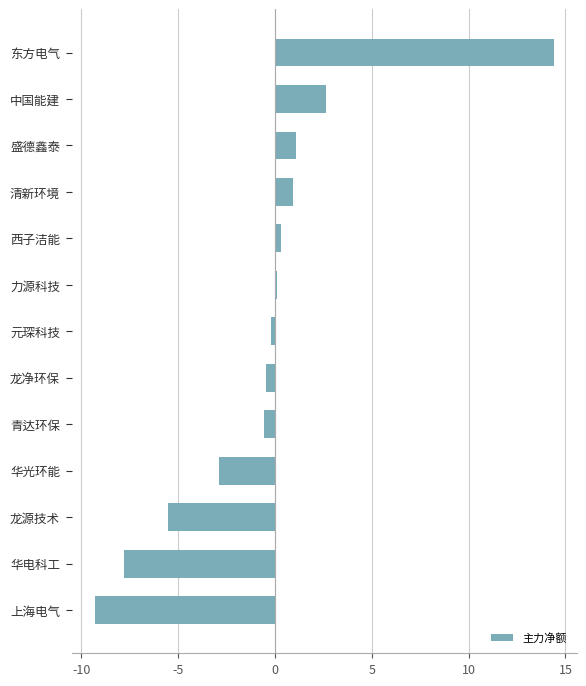

What is the value of the 4th bar from the top?

0.9